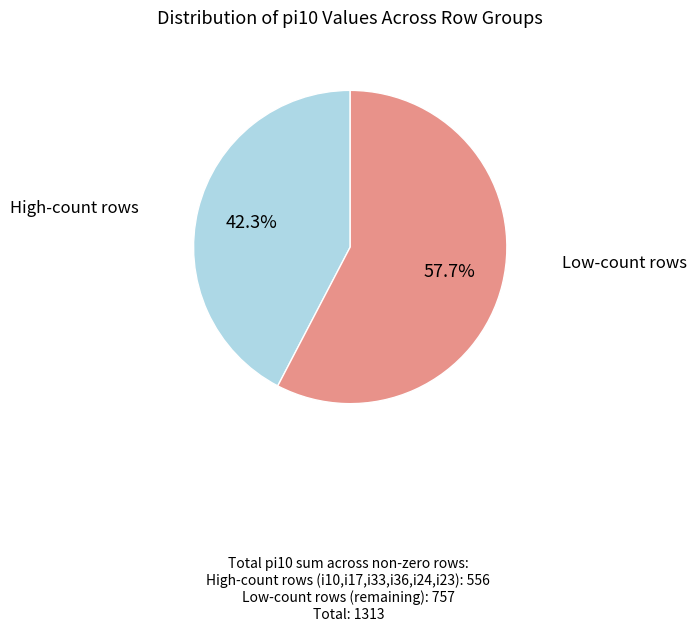

How many slices are in this pie chart?

2